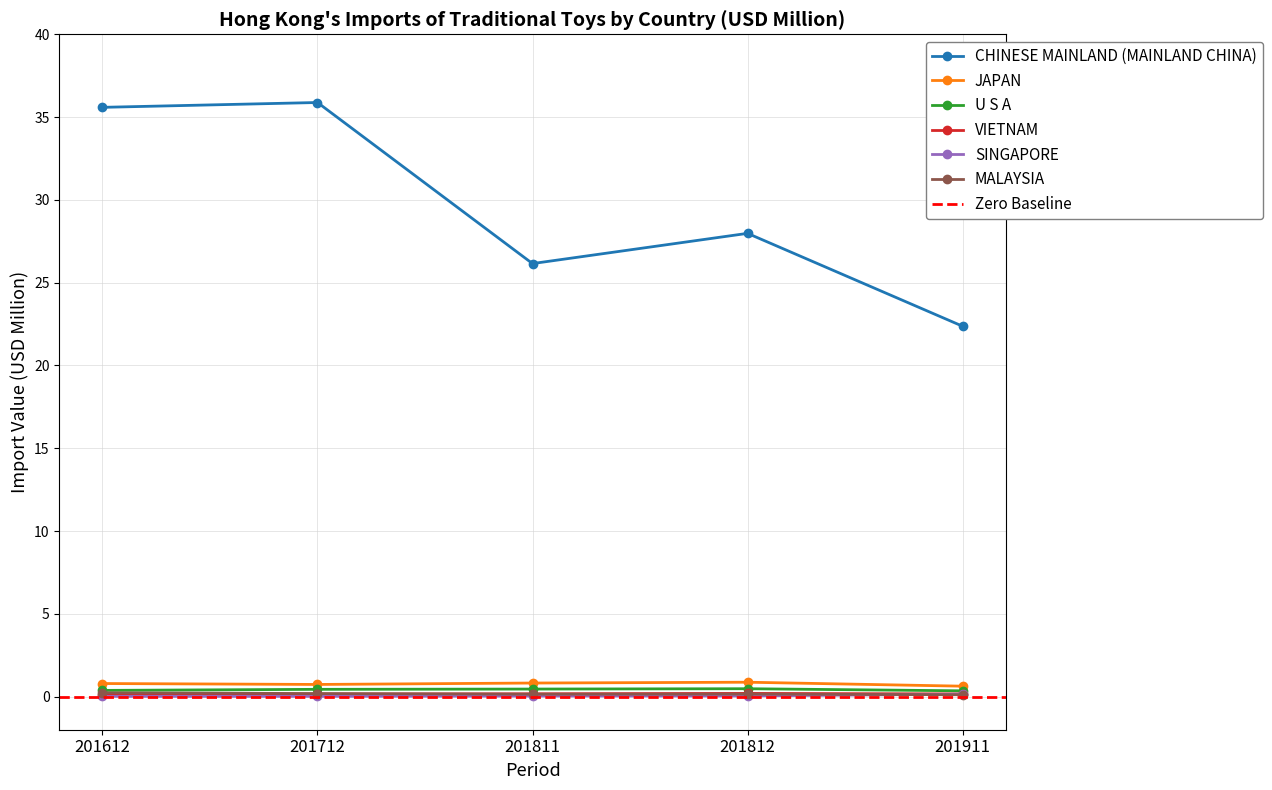

In VIETNAM, how many points are higher than both neighbors (excluding endpoints)?

1